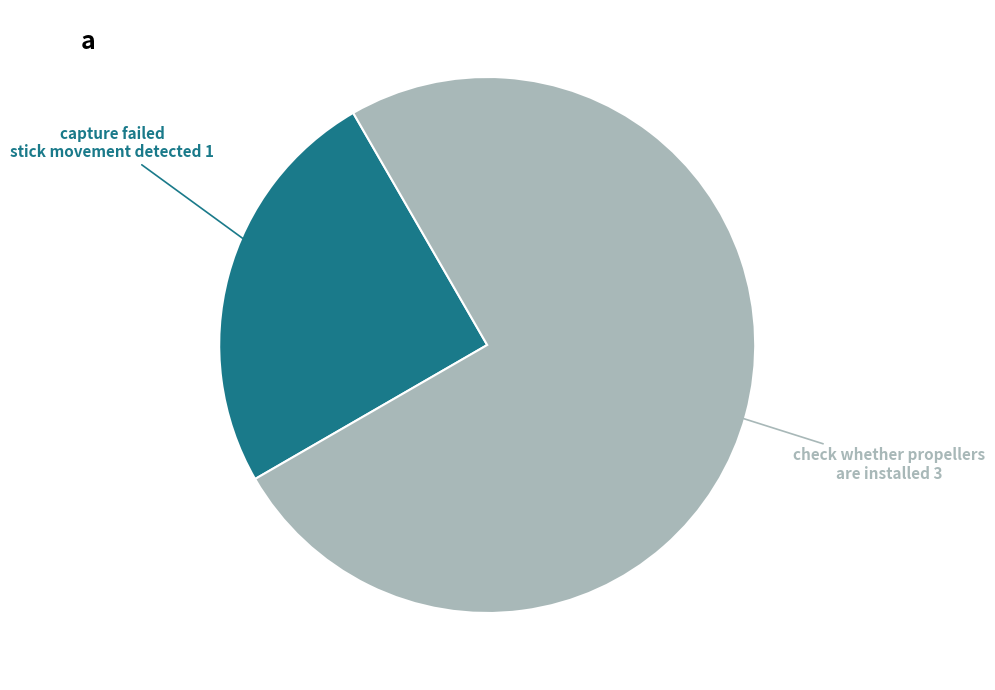

Is there a majority slice in this chart?

Yes